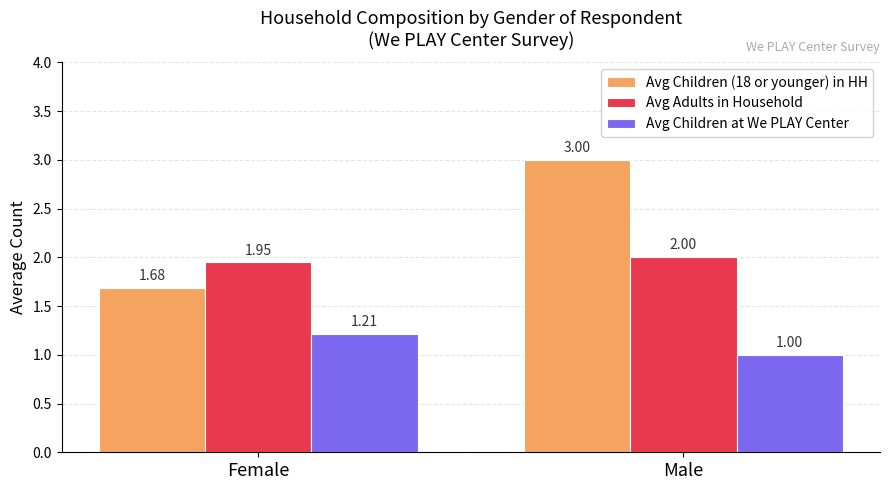

Where is Avg Children at We PLAY Center nearest to the value 1?

Male